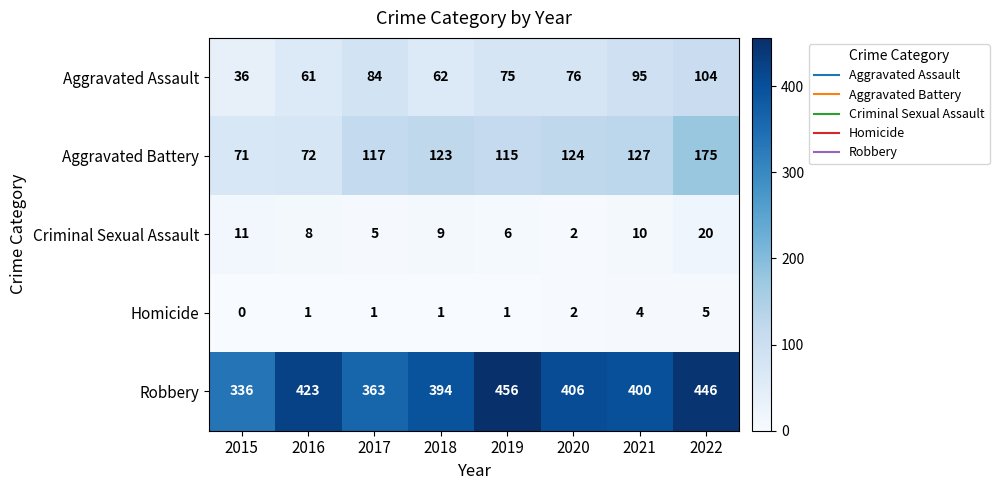

Which category has the lowest value in the Criminal Sexual Assault series?

2020